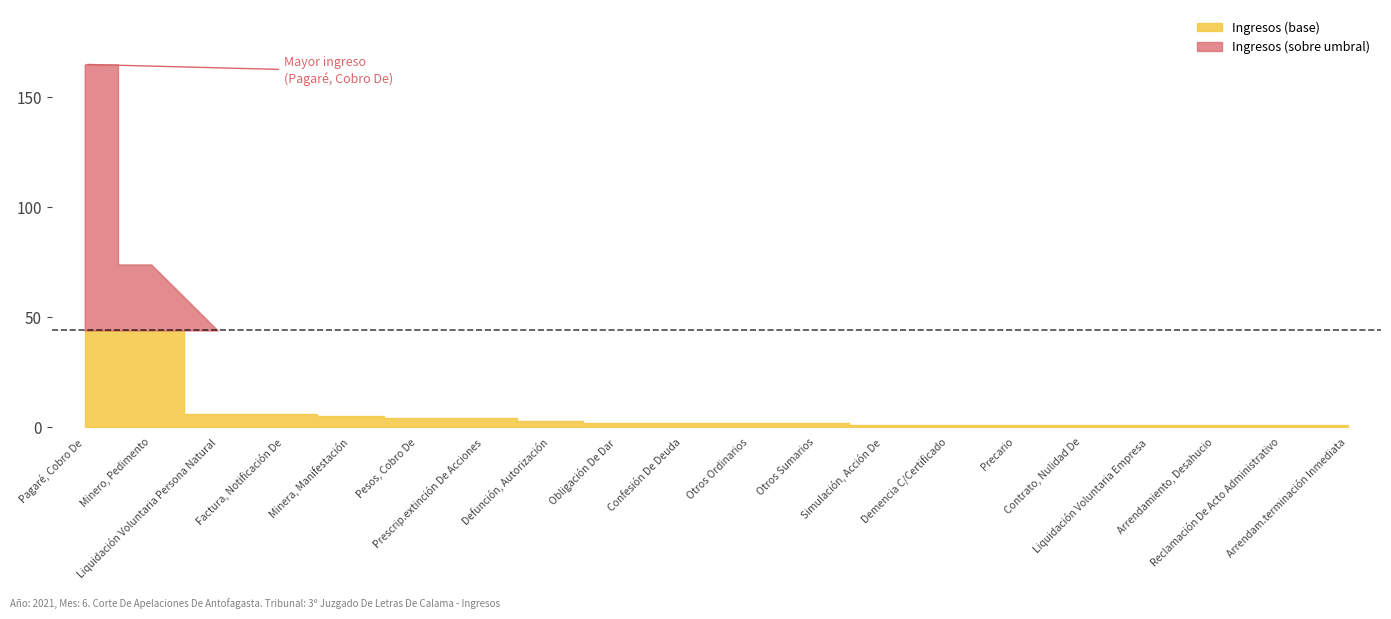

How many data points are above 2?

8